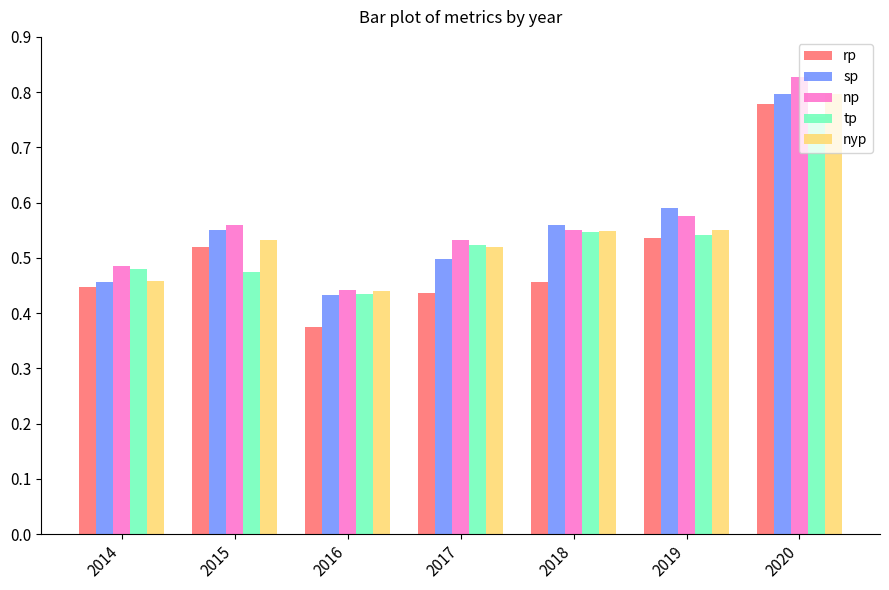

Is the value of tp at 2017 greater than the value of sp at 2016?

Yes